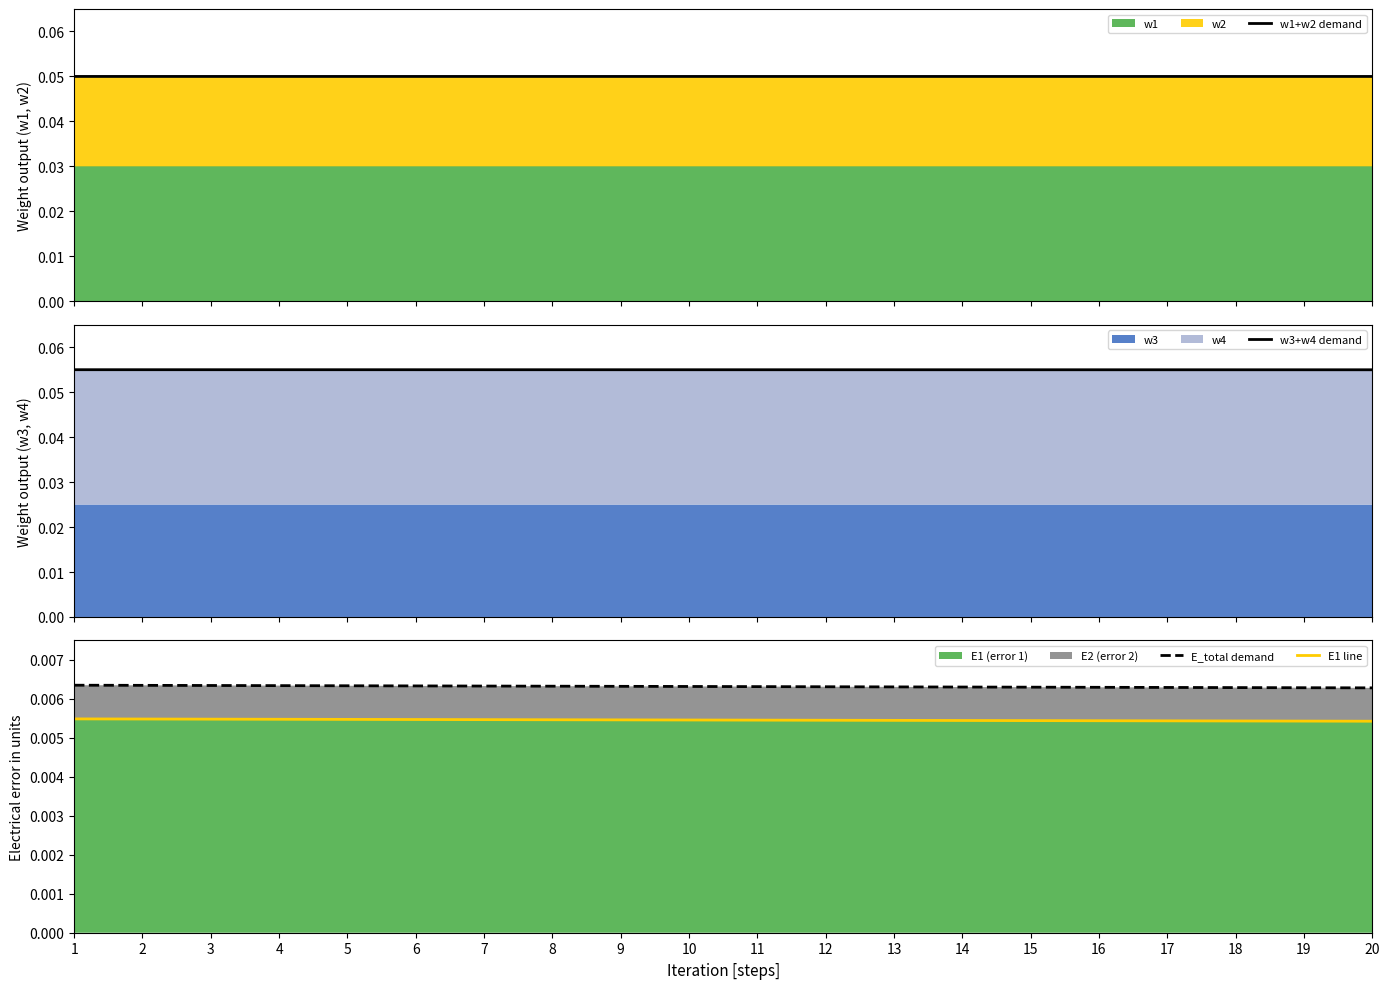

Reading right to left, what are all the values shown in this chart?

w1+w2 demand: 20=0.0	19=0.0	18=0.0	17=0.0	16=0.0	15=0.0	14=0.0	13=0.0	12=0.0	11=0.0	10=0.0	9=0.0	8=0.0	7=0.0	6=0.0	5=0.0	4=0.0	3=0.0	2=0.0	1=0.1
w3+w4 demand: 20=0.1	19=0.1	18=0.1	17=0.1	16=0.1	15=0.1	14=0.1	13=0.1	12=0.1	11=0.1	10=0.1	9=0.1	8=0.1	7=0.1	6=0.1	5=0.1	4=0.1	3=0.1	2=0.1	1=0.1
E_total demand: 20=0.0	19=0.0	18=0.0	17=0.0	16=0.0	15=0.0	14=0.0	13=0.0	12=0.0	11=0.0	10=0.0	9=0.0	8=0.0	7=0.0	6=0.0	5=0.0	4=0.0	3=0.0	2=0.0	1=0.0
E1 line: 20=0.0	19=0.0	18=0.0	17=0.0	16=0.0	15=0.0	14=0.0	13=0.0	12=0.0	11=0.0	10=0.0	9=0.0	8=0.0	7=0.0	6=0.0	5=0.0	4=0.0	3=0.0	2=0.0	1=0.0